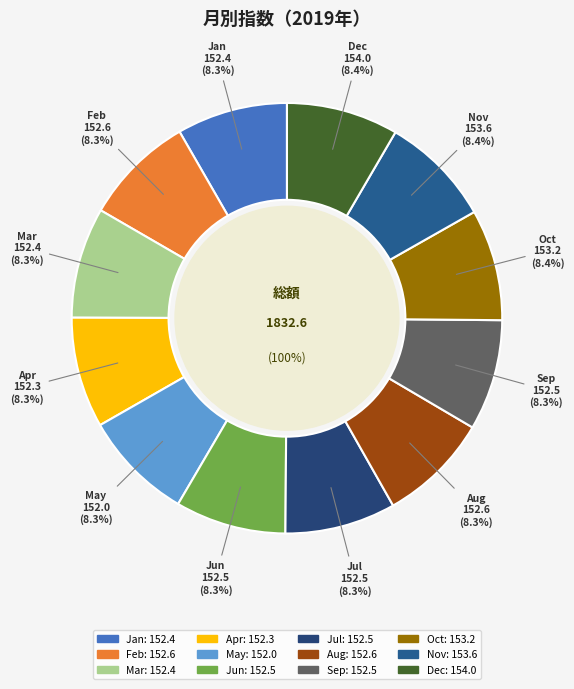

True or false: Jun accounts for 19% of the total.

False